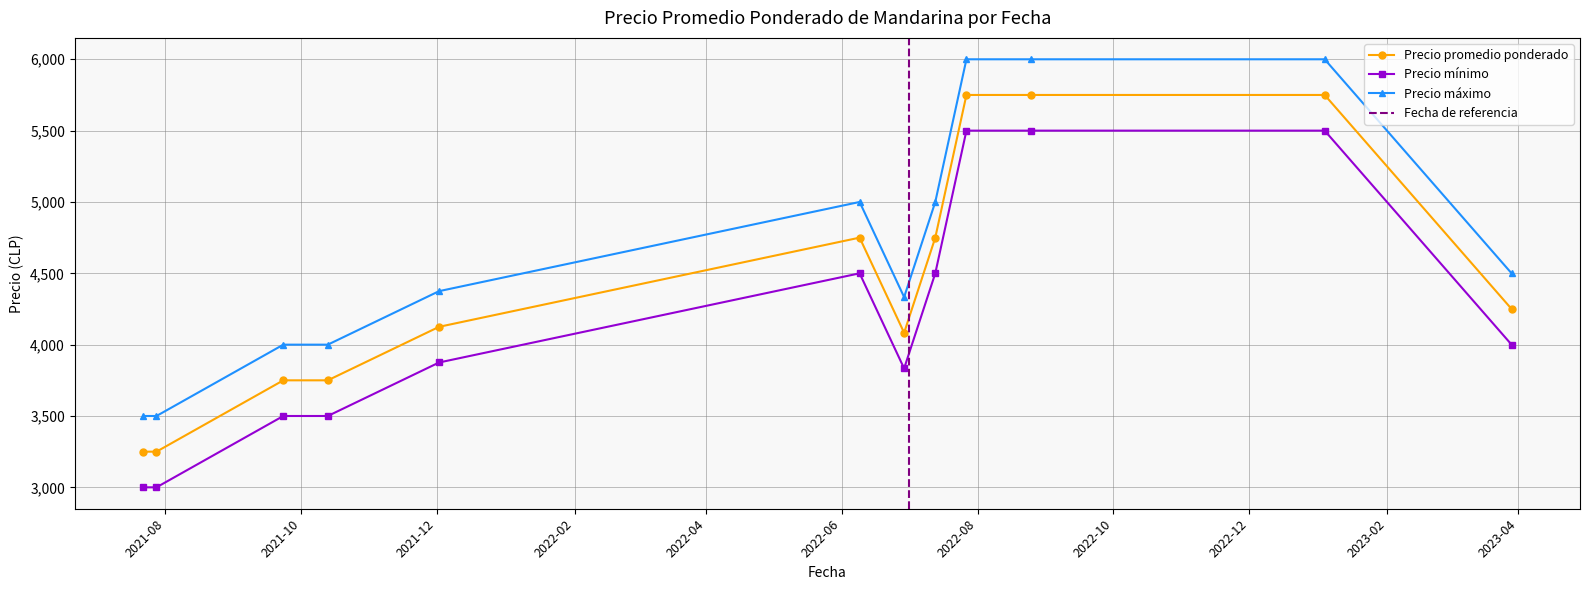

True or false: Precio promedio ponderado and Precio mínimo intersect in this chart.

False